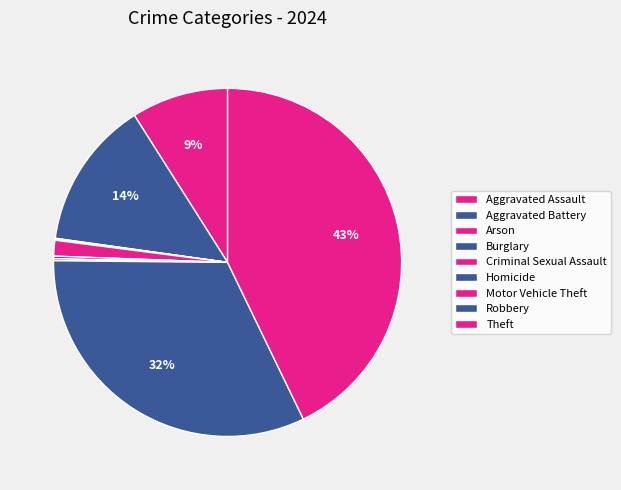

The Robbery slice represents 42% of the pie. True or false?

False